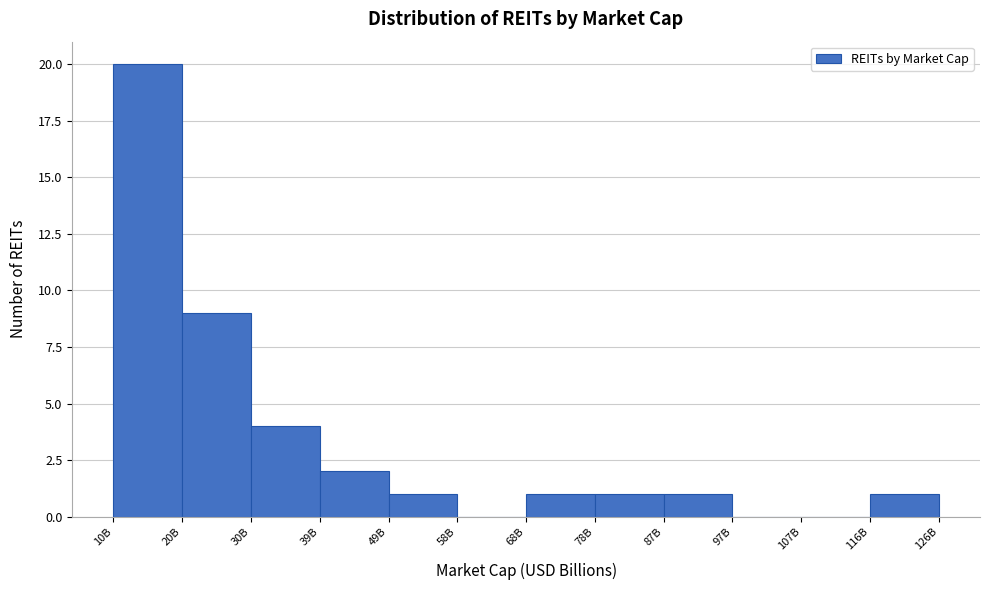

Reading right to left, transcribe all the data shown in this chart.

116B=1	107B=0	97B=0	87B=1	78B=1	68B=1	58B=0	49B=1	39B=2	30B=4	20B=9	10B=20